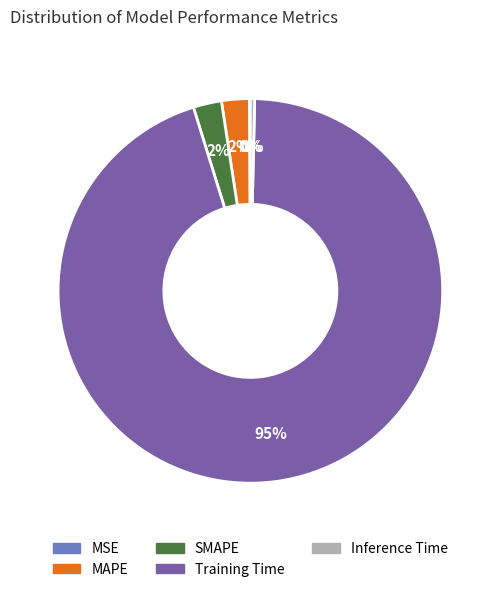

To the nearest percent, what is the average slice percentage?

20%